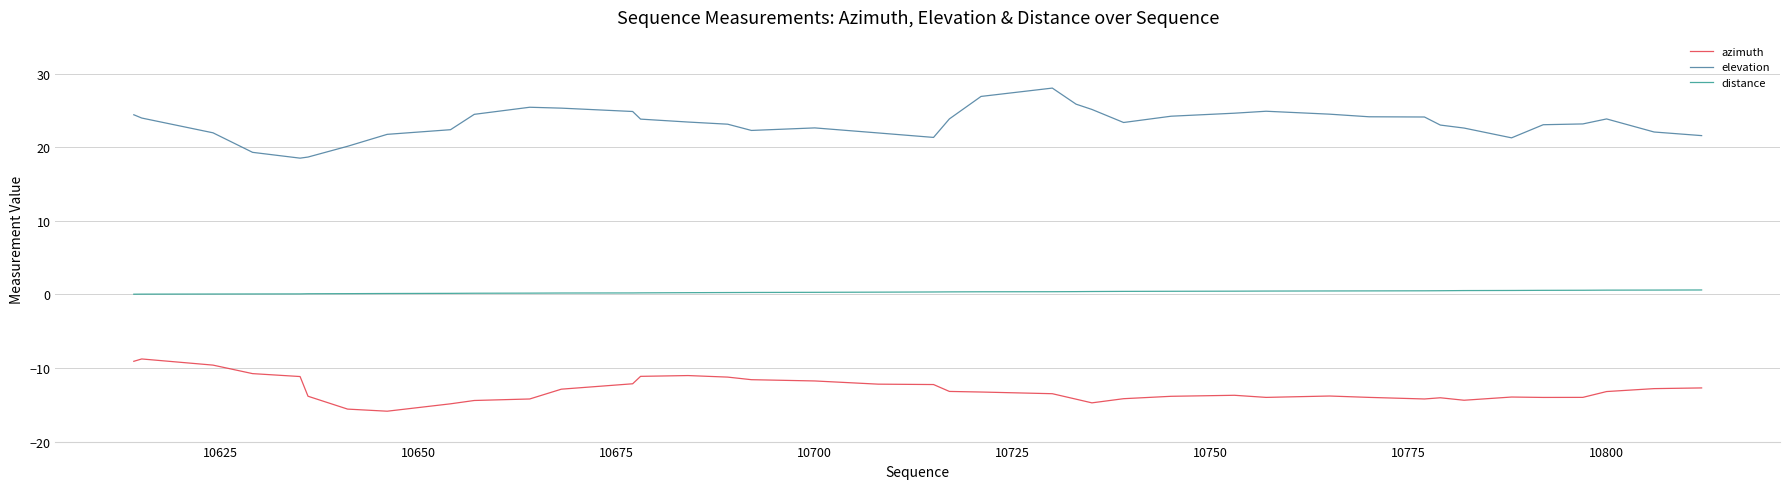

What is the minimum value for elevation?

18.5